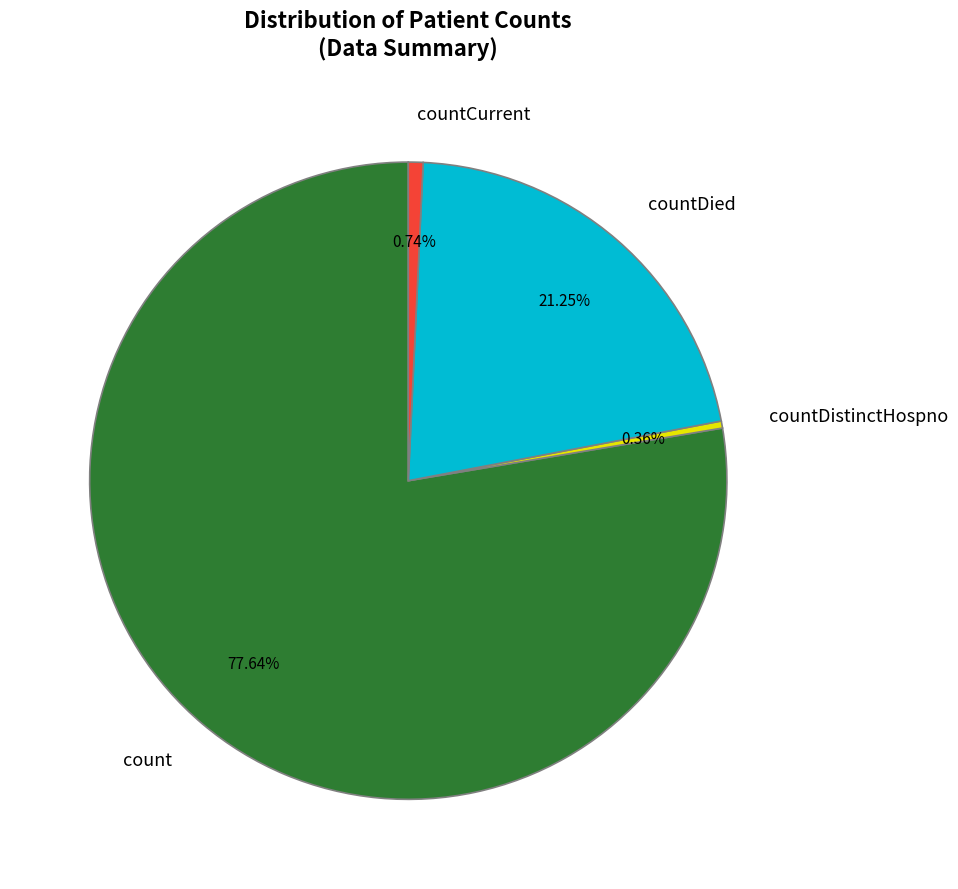

Which slice is the largest?

count